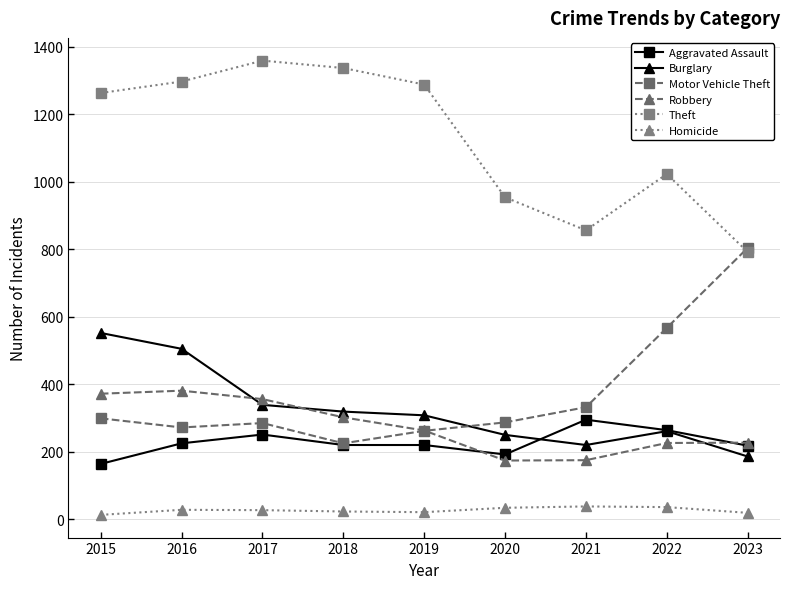

True or false: Homicide has more than 1 points higher than both neighbors.

True